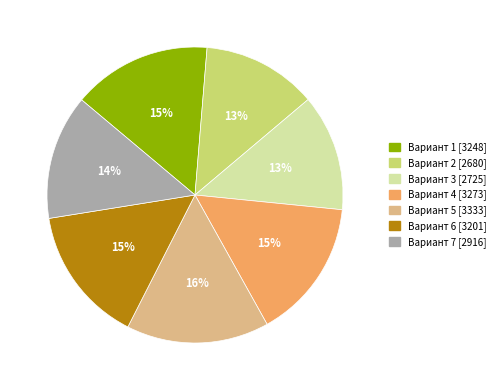

To the nearest percent, what is the difference between the largest and smallest slice percentages?

3%